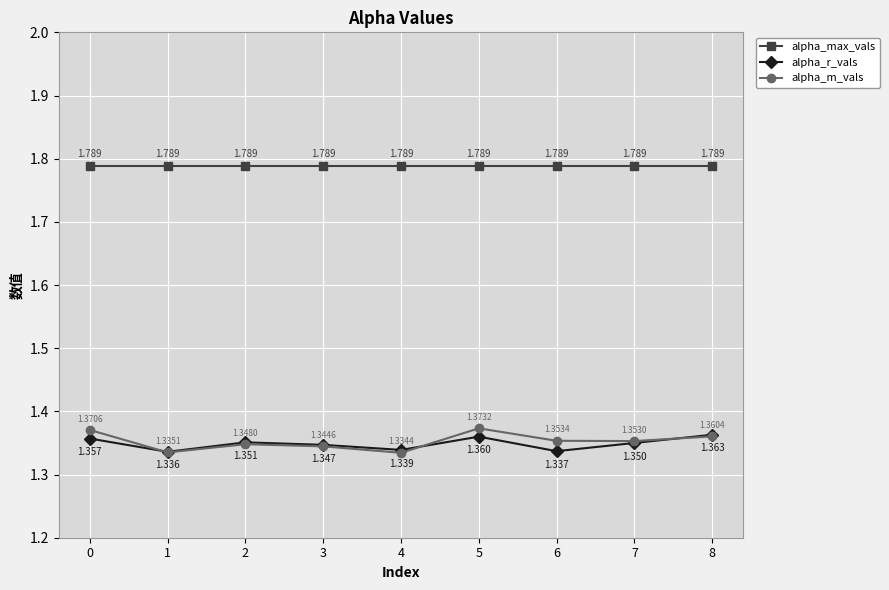

Is the value of alpha_m_vals at 7 greater than the value of alpha_r_vals at 8?

No